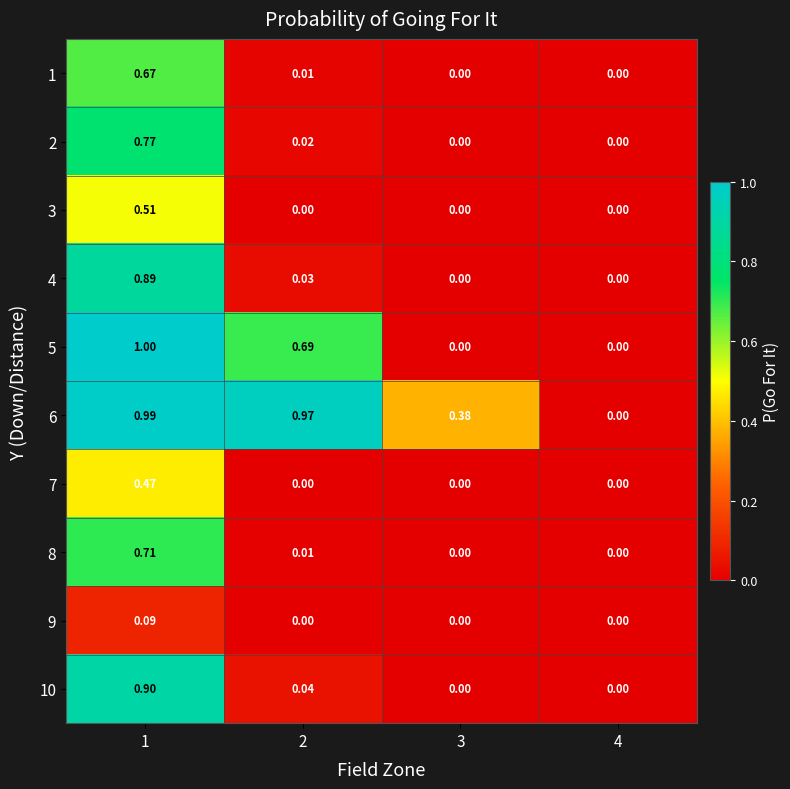

Is the value of 3 at 1 greater than the value of 1 at 4?

Yes